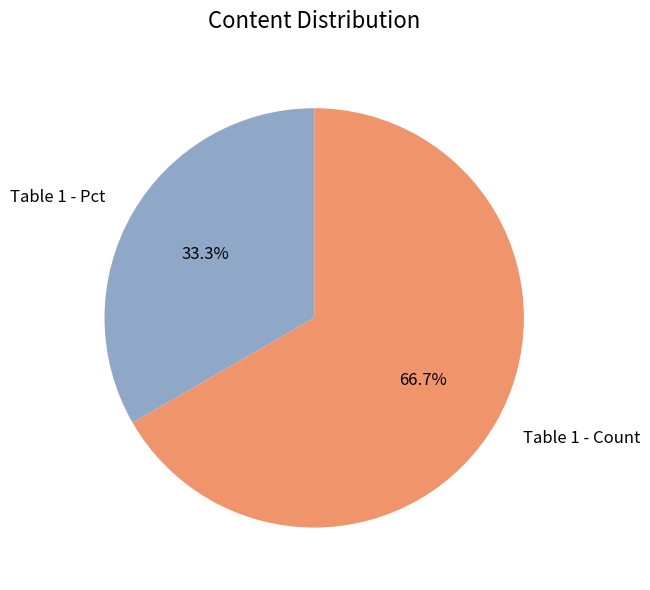

Between Table 1 - Pct and Table 1 - Count, which is larger?

Table 1 - Count